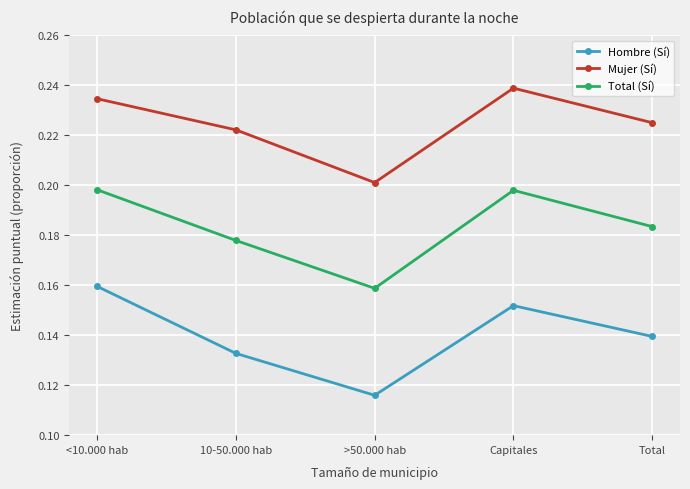

What position from the right is >50.000 hab?

3